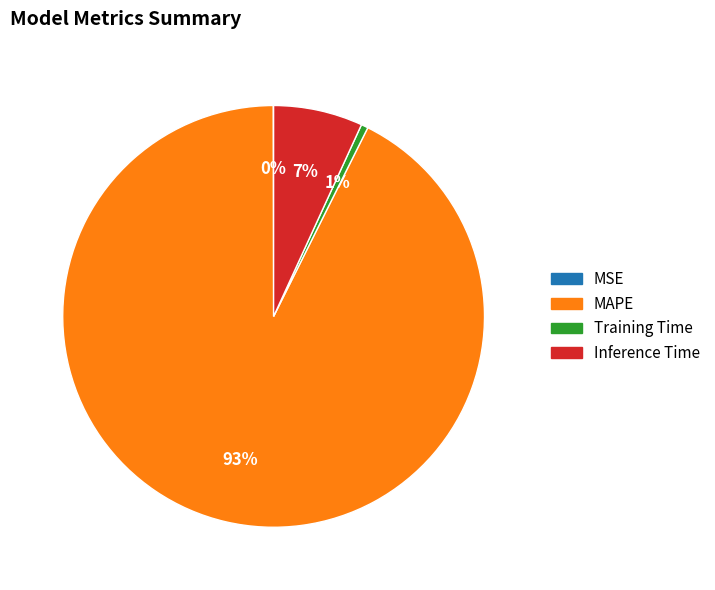

Which category has the biggest portion of the pie?

MAPE